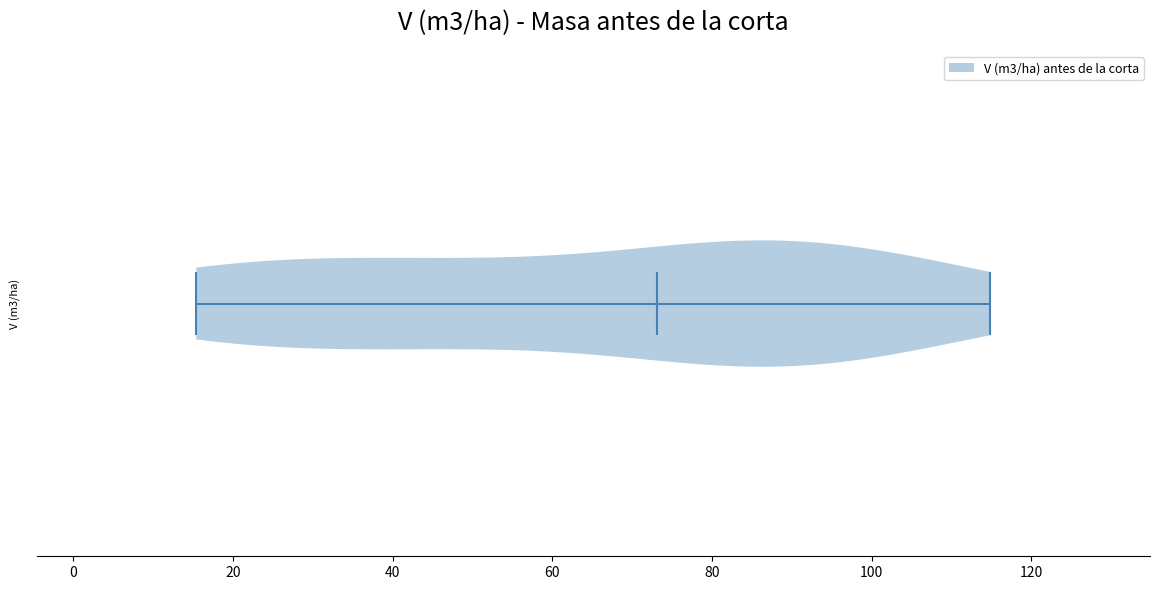

Read this violin plot against the x-axis: where its median line is, and the lowest and highest points the violin reaches. The values are not printed on the chart, so give them approximately, as read against the axis.

median line 74, lowest point 16, highest point 114